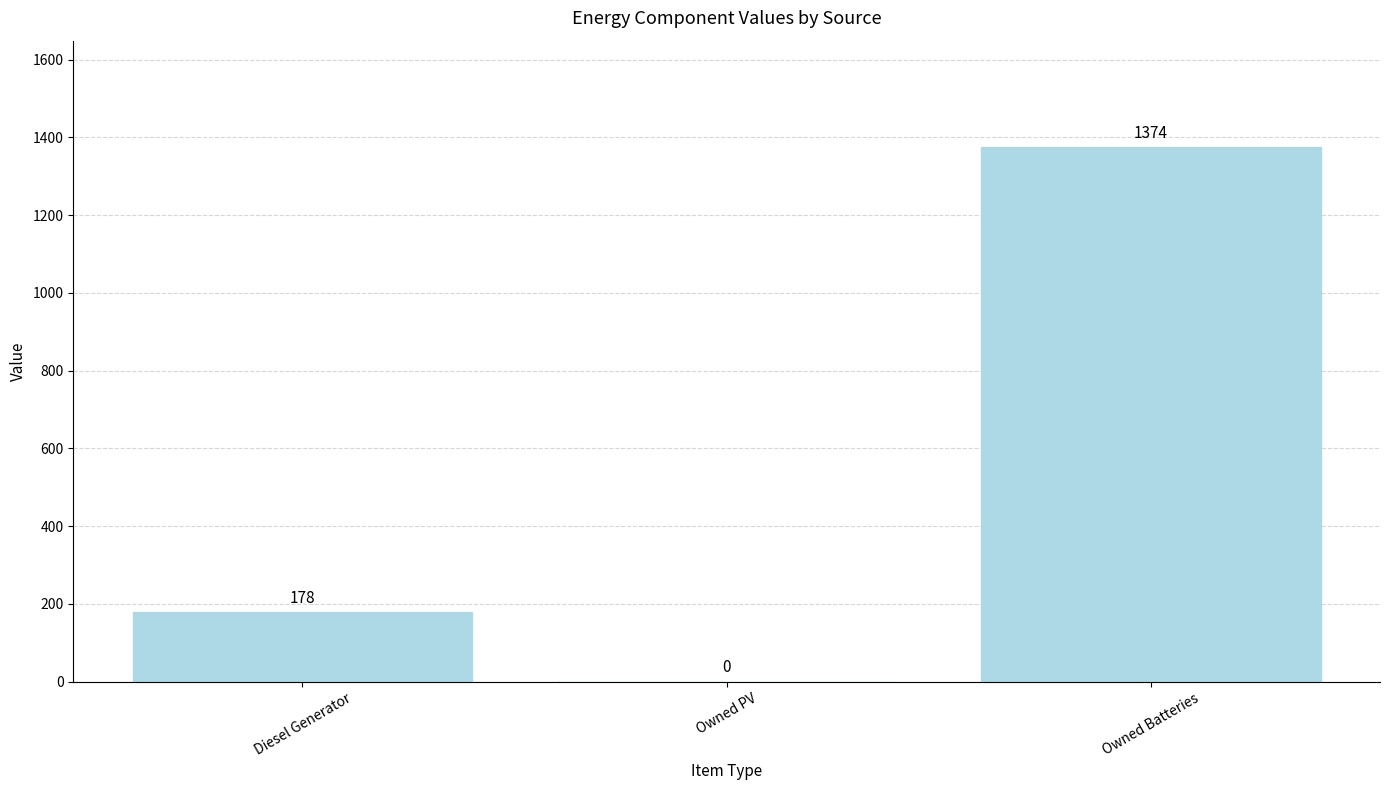

What is the sum of the values at Owned PV and Diesel Generator?

178